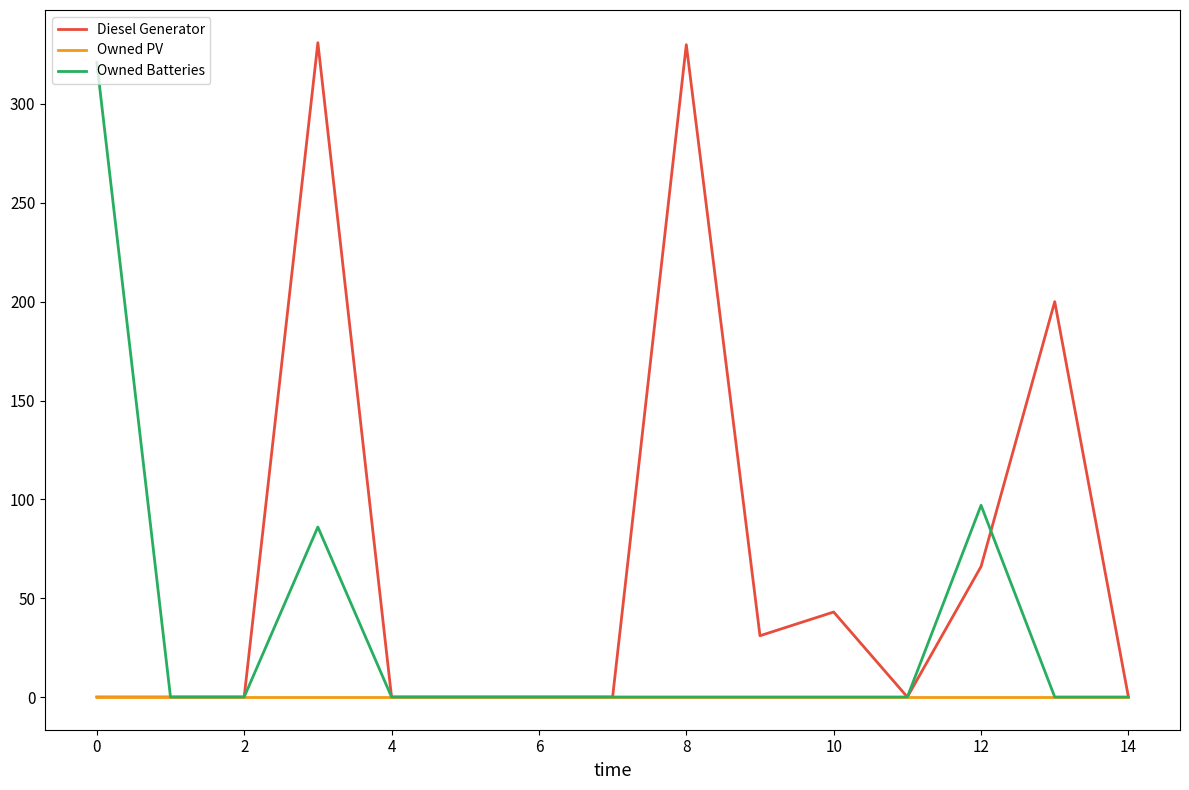

Which series has the largest total across all categories?

Diesel Generator